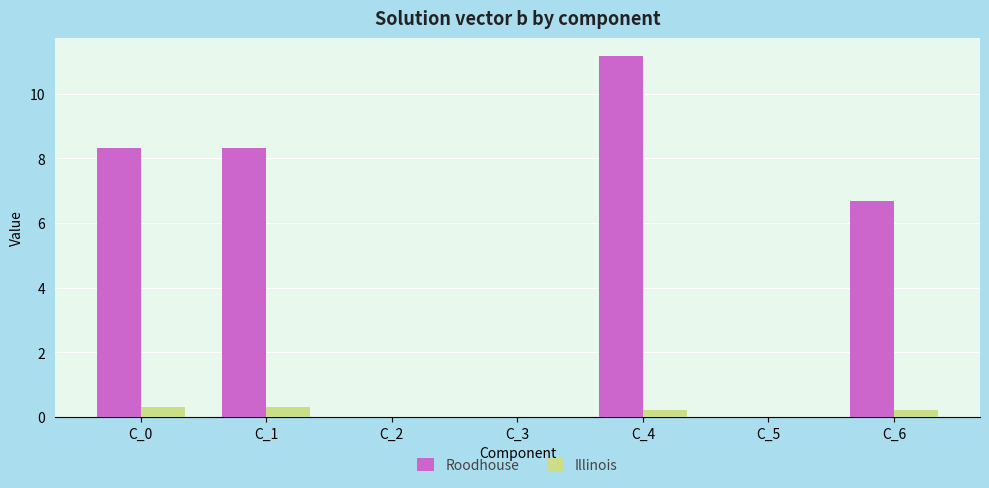

At which label does Roodhouse reach its peak?

C_4